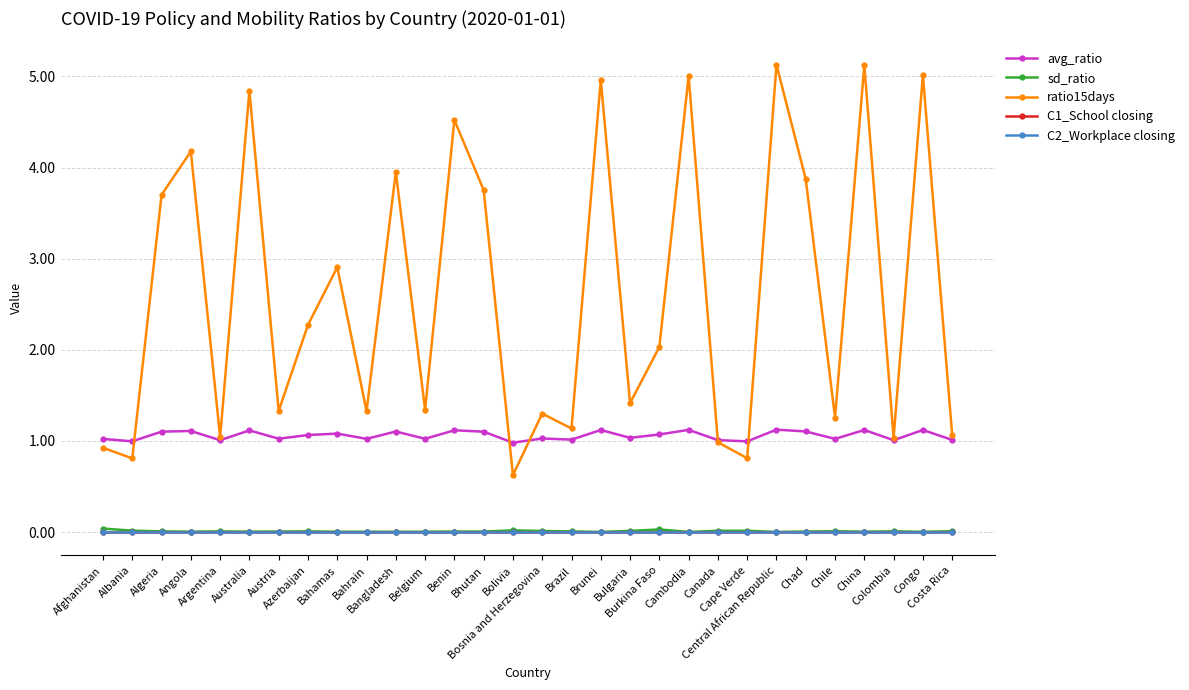

Does the chart have visible grid lines?

Yes